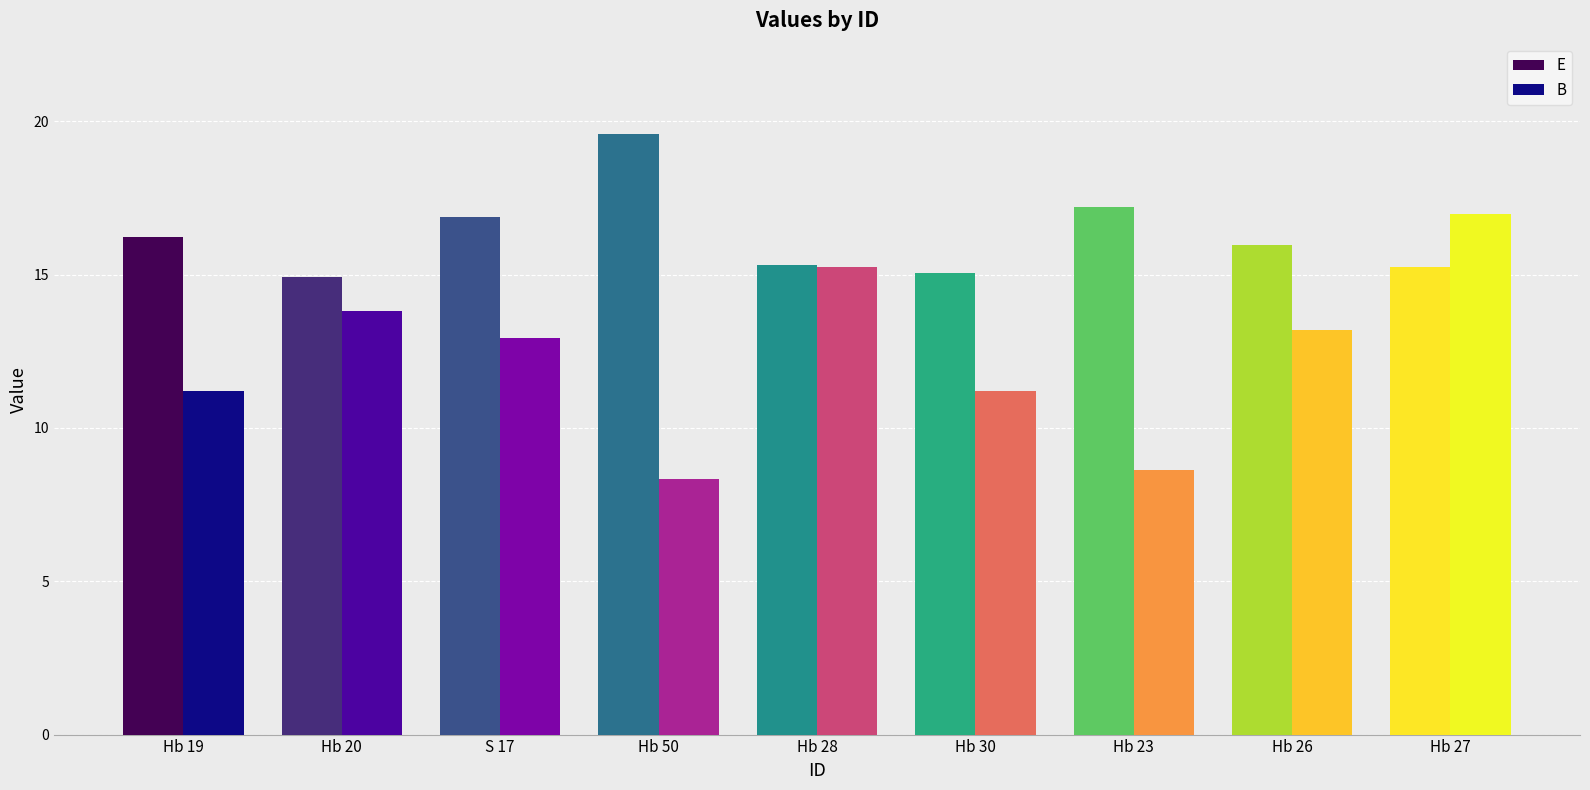

What are all the series names shown in the legend?

E, B